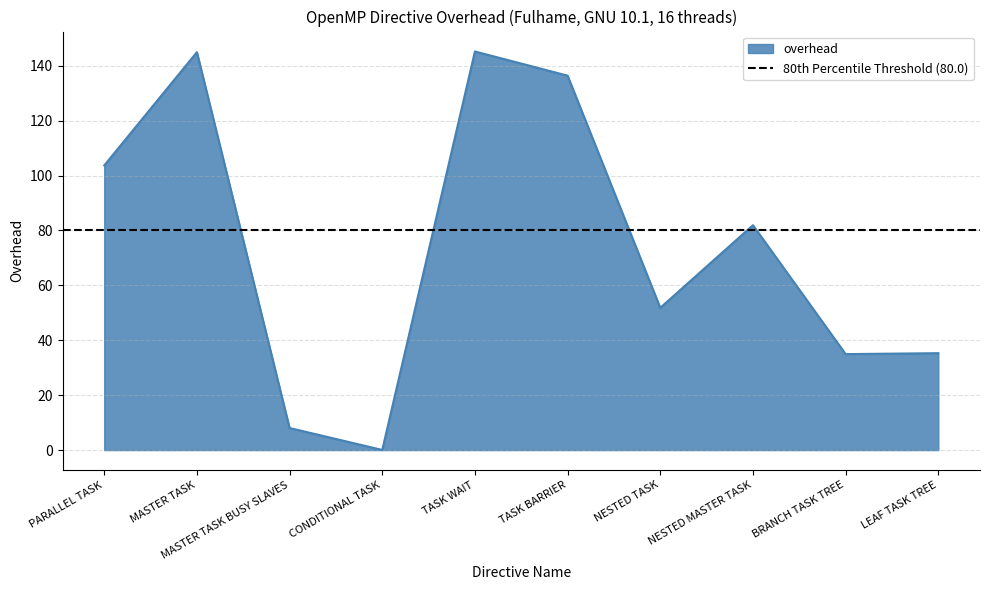

Which label corresponds to the smallest value in the chart?

CONDITIONAL TASK